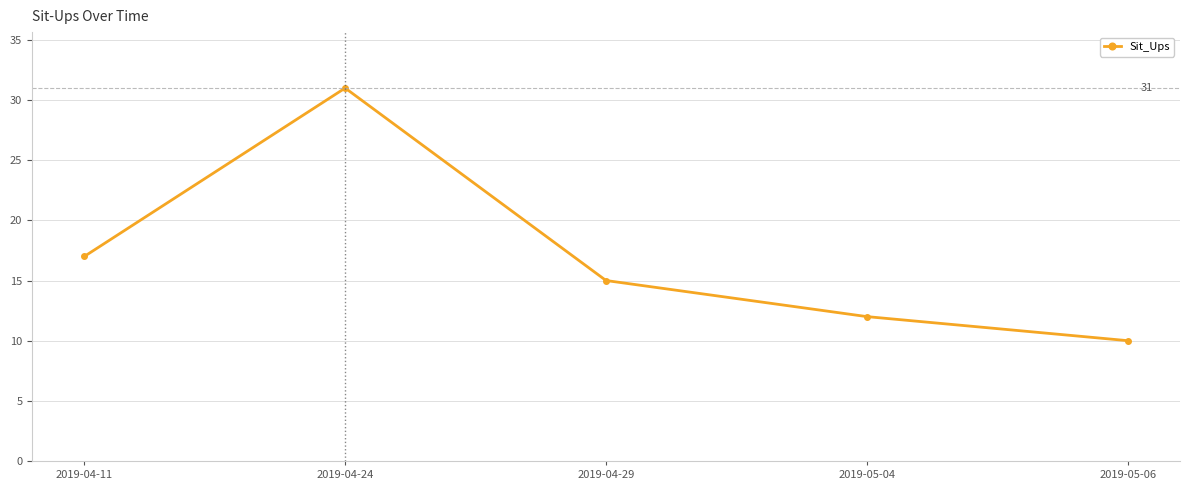

What is the difference between the maximum and minimum values?

21